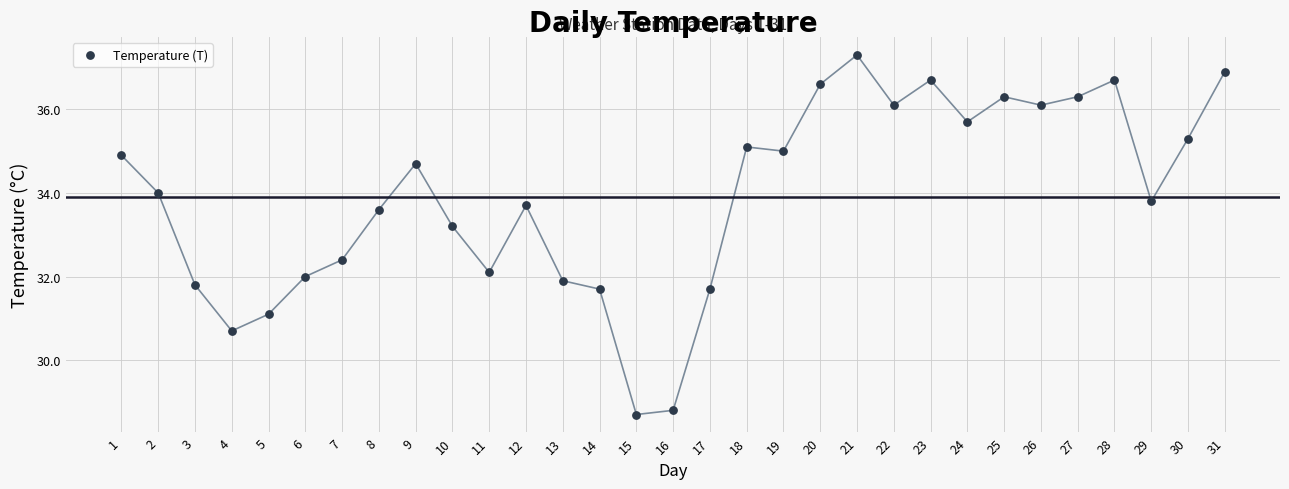

What Y value in the scatter plot is closest to 33?

33.2